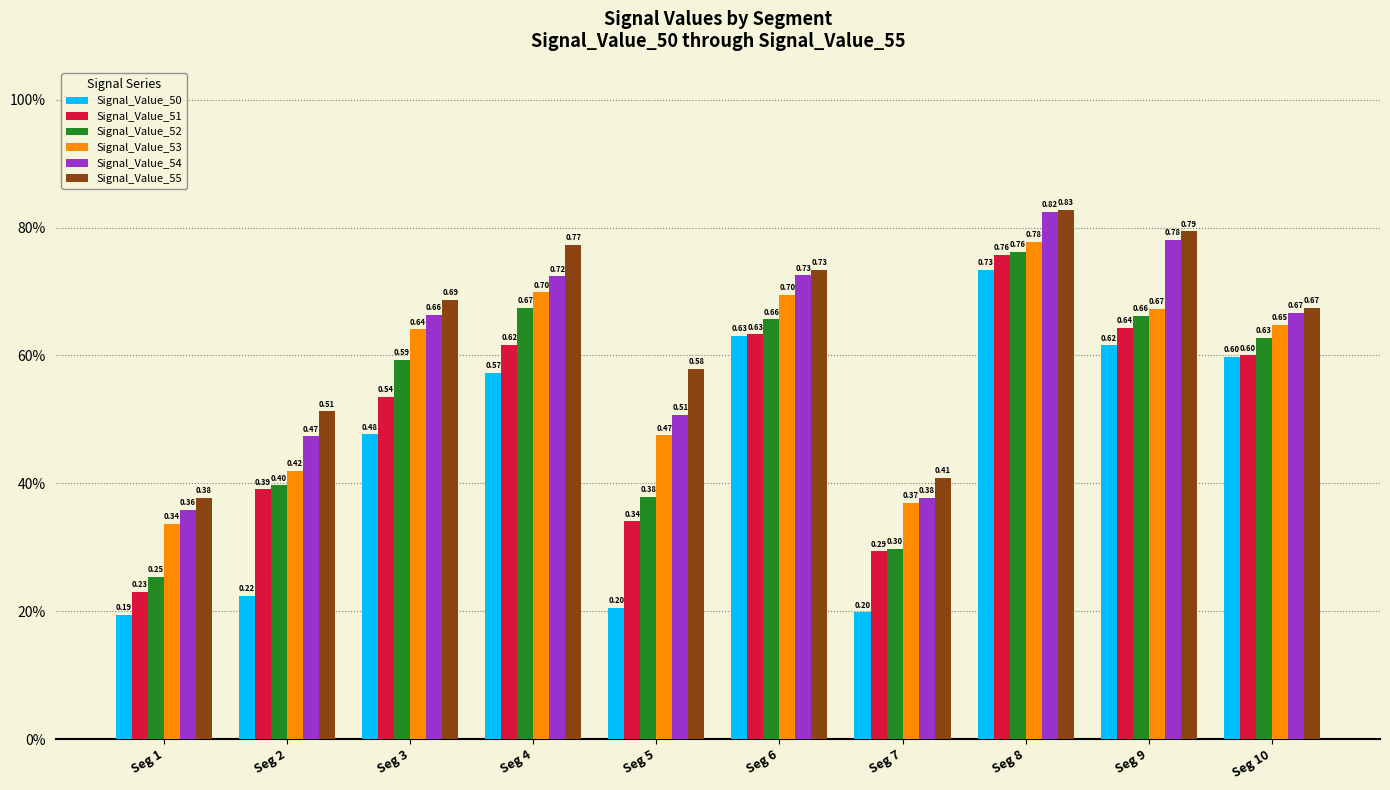

Are the bars grouped side by side (vs. stacked)?

Yes